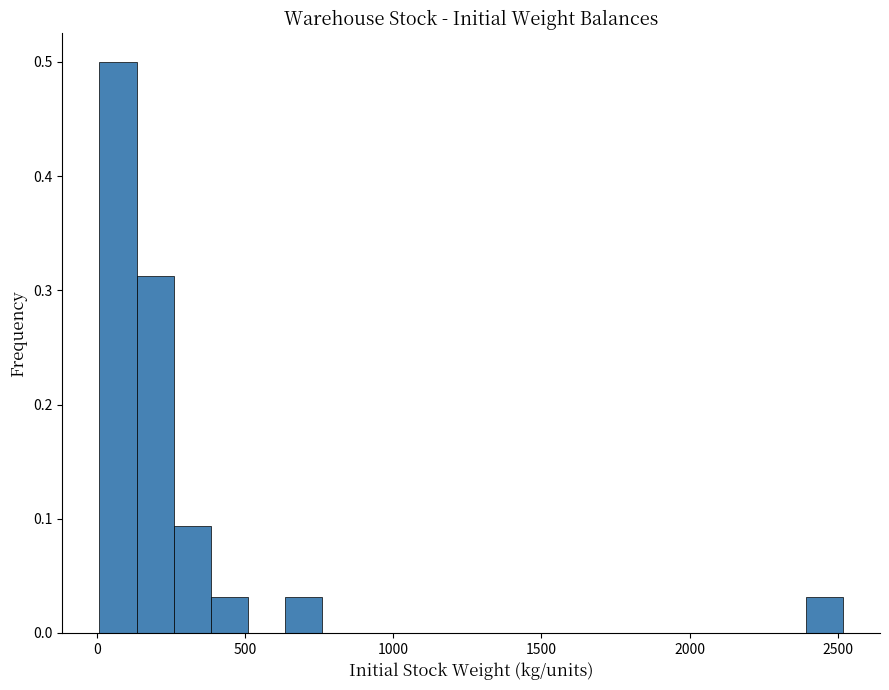

Around what value on the x-axis is the tallest bar? Give the approximate position of its centre, as read against the axis.

50